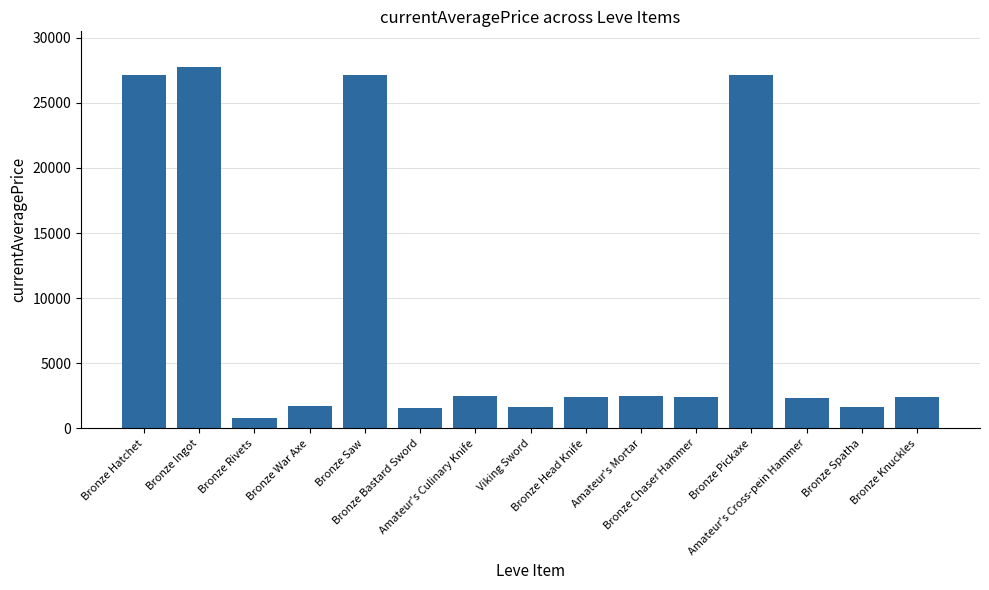

What value does the data have at Bronze Hatchet?

27128